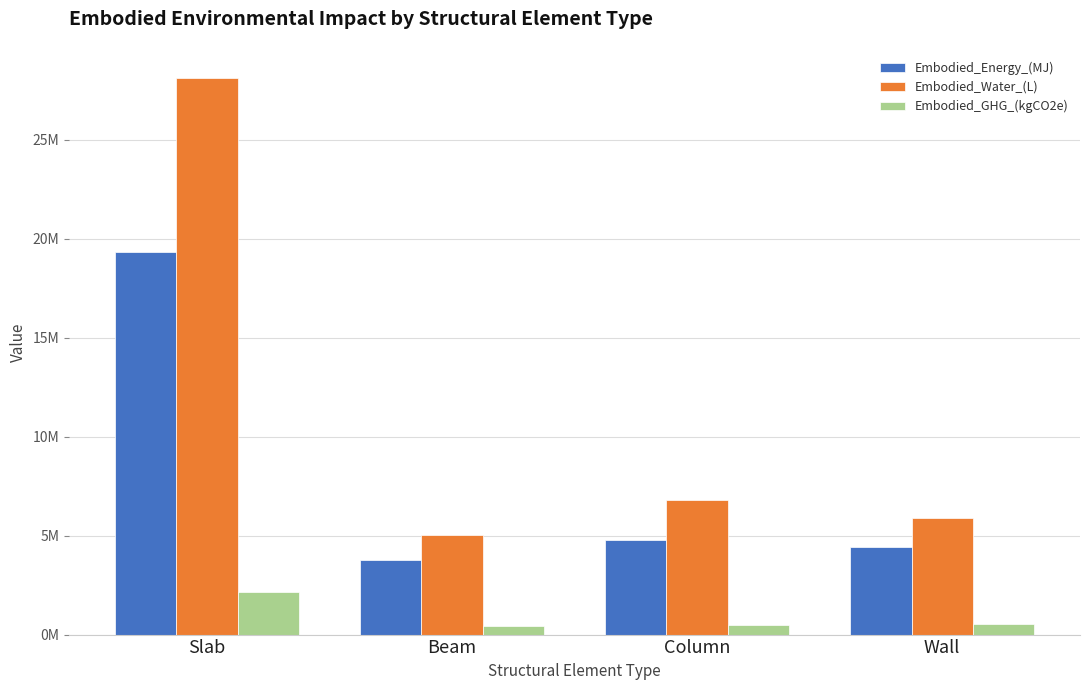

What are all the series names shown in the legend?

Embodied_Energy_(MJ), Embodied_Water_(L), Embodied_GHG_(kgCO2e)